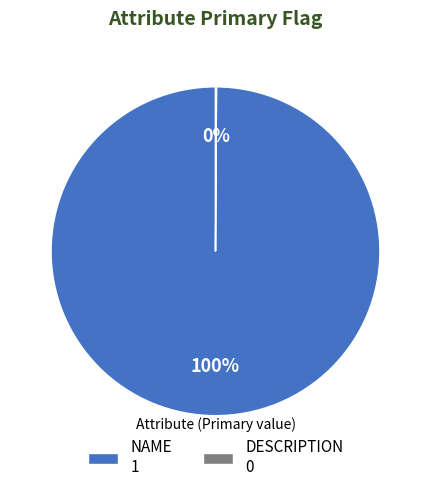

True or false: NAME 1 accounts for 93% of the total.

False